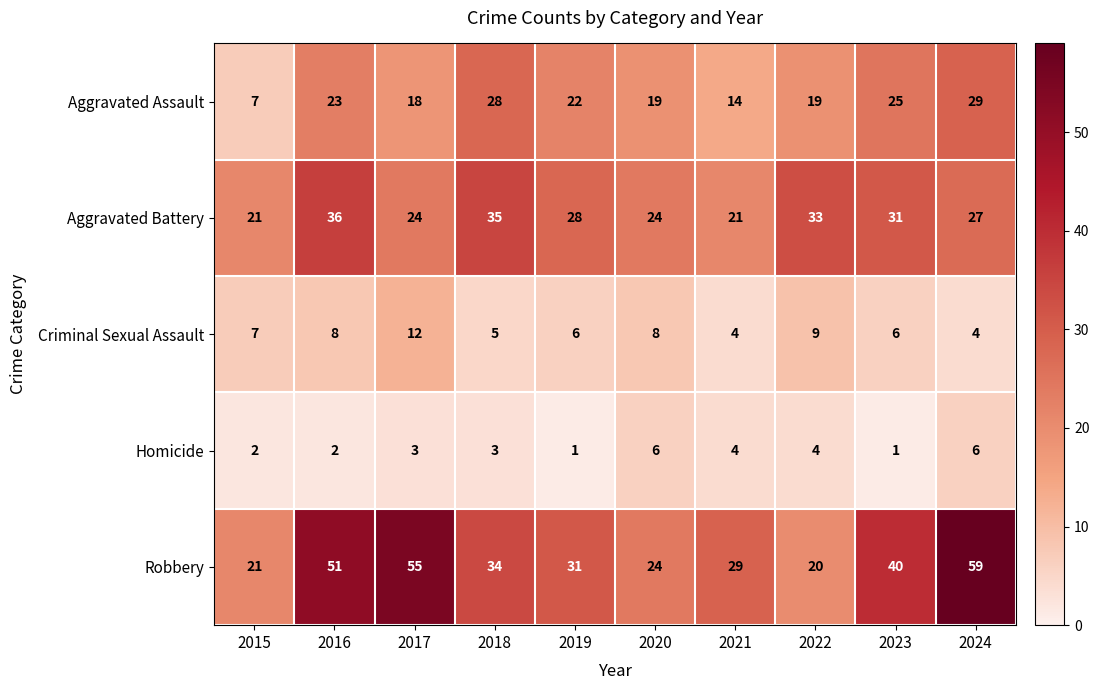

What is the average value of the Homicide series?

3